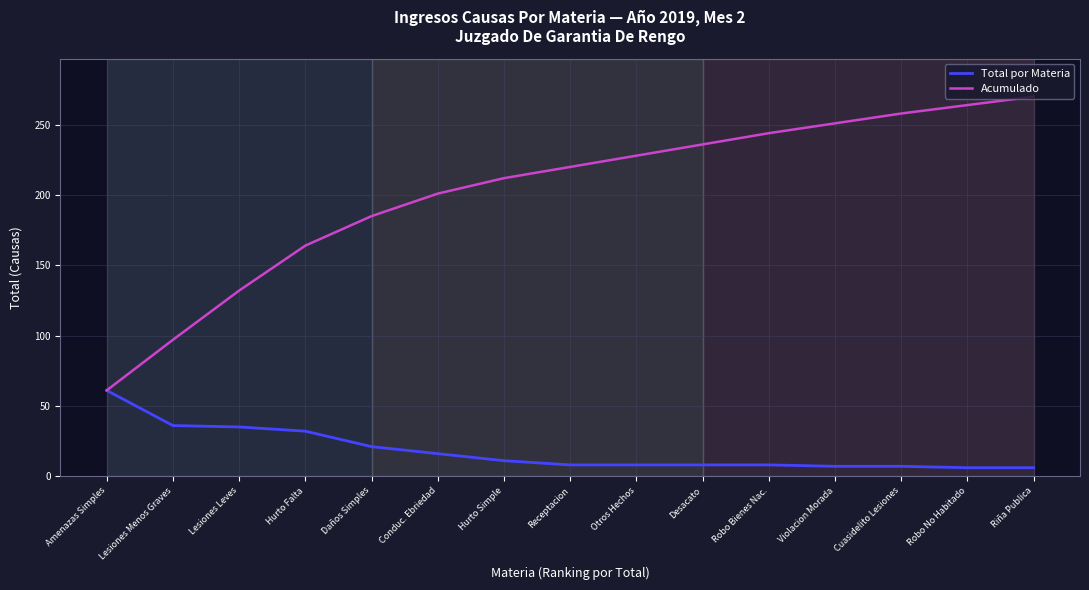

What are all the series names shown in the legend?

Total por Materia, Acumulado